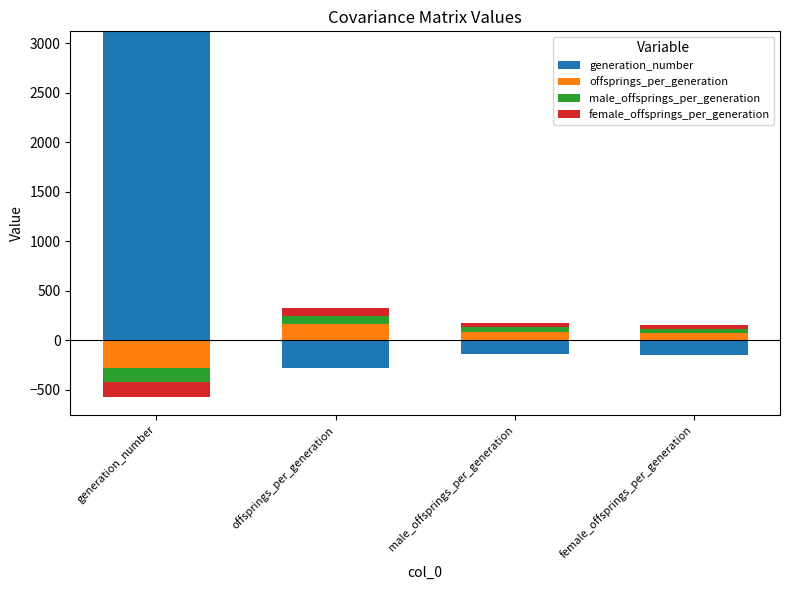

How many bars are there in each group?

4